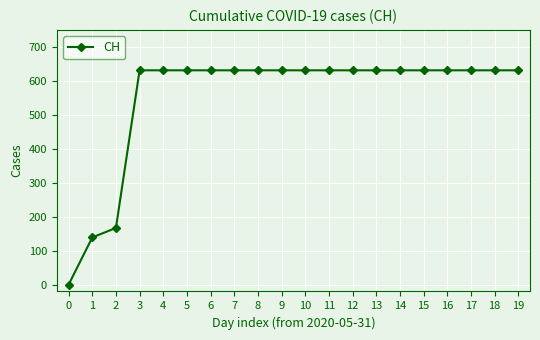

What is the ratio of the value at 5 to the value at 14?

1.0